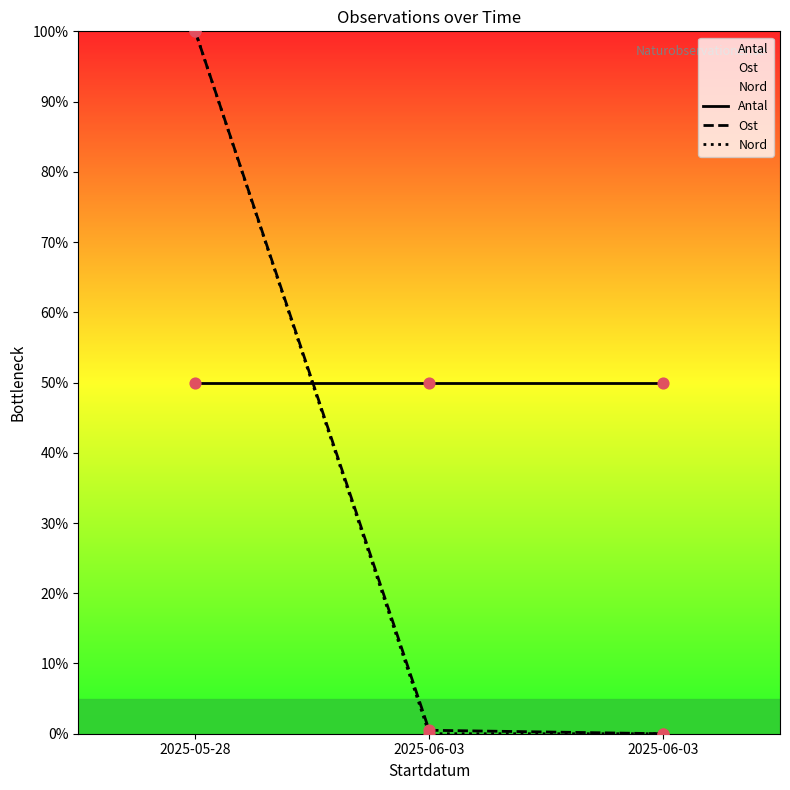

Which series contains the lowest Y value?

Ost